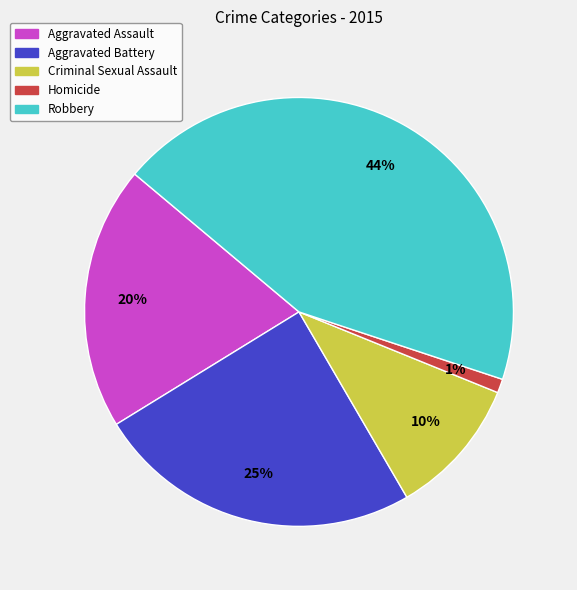

Approximately how many times larger is the value at Aggravated Battery compared to Aggravated Assault?

1.2